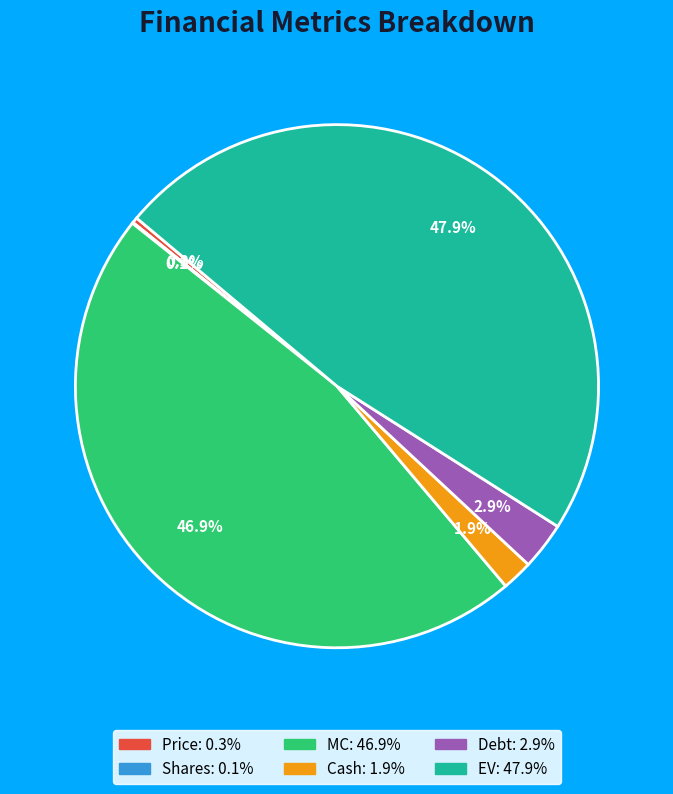

Which slice is the largest?

EV